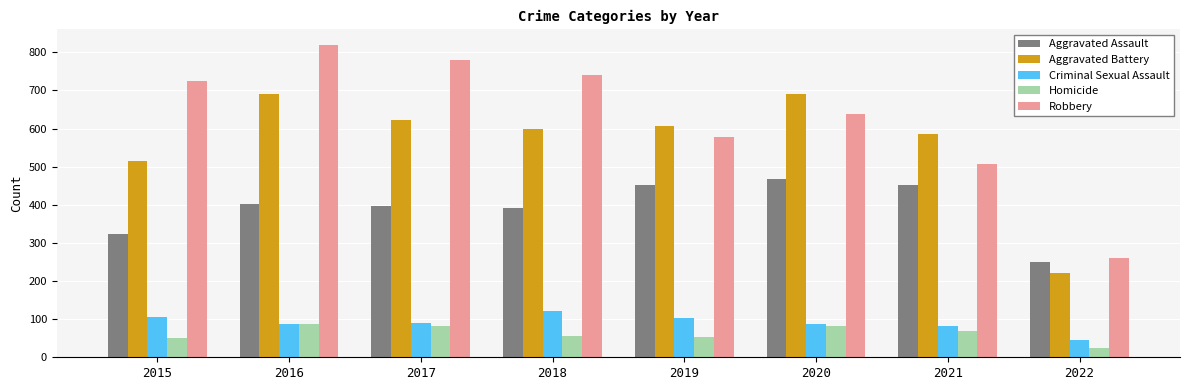

Is it true that Aggravated Assault equals 66 at 2022?

False